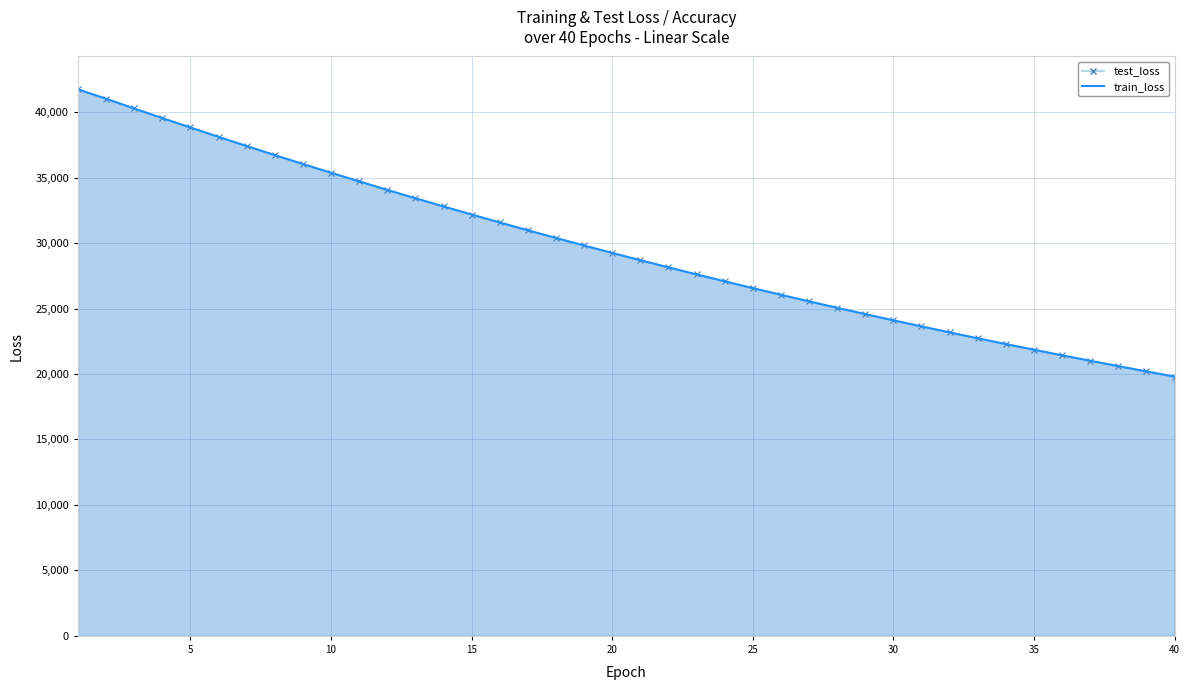

How many lines are shown in the chart?

2